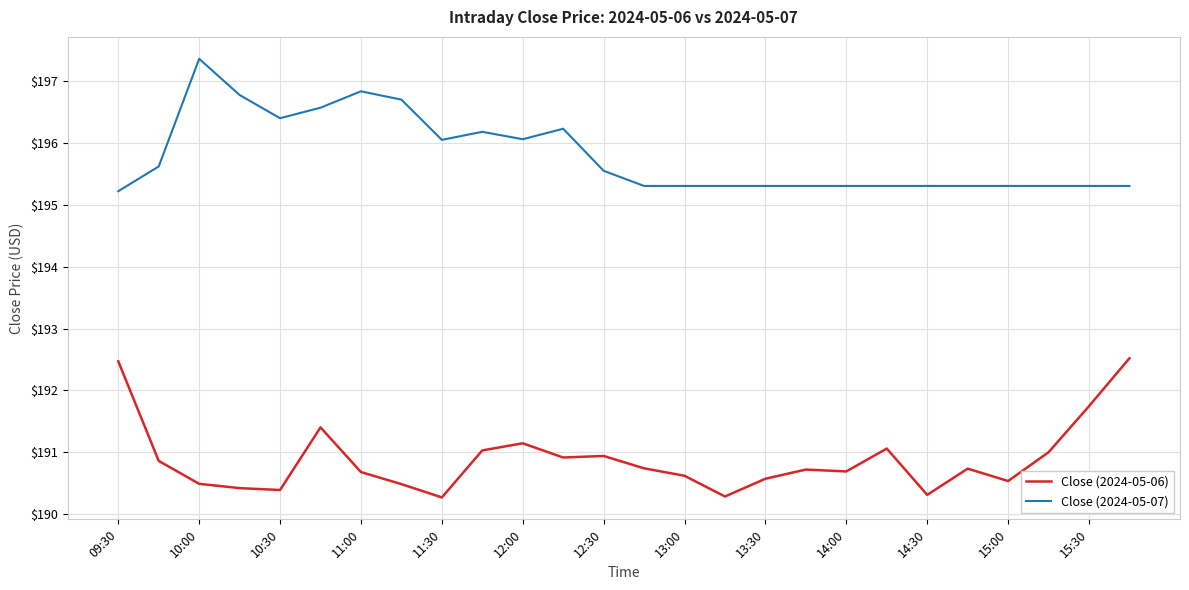

What is the difference between the maximum and minimum values in the Close (2024-05-07) series?

2.1